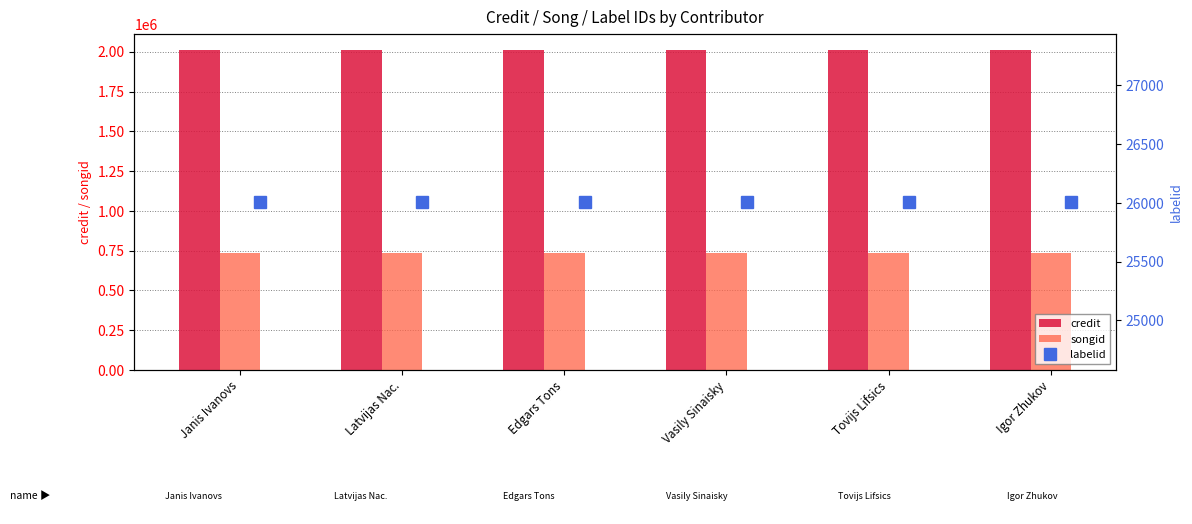

What is the lowest value of the songid series?

732688